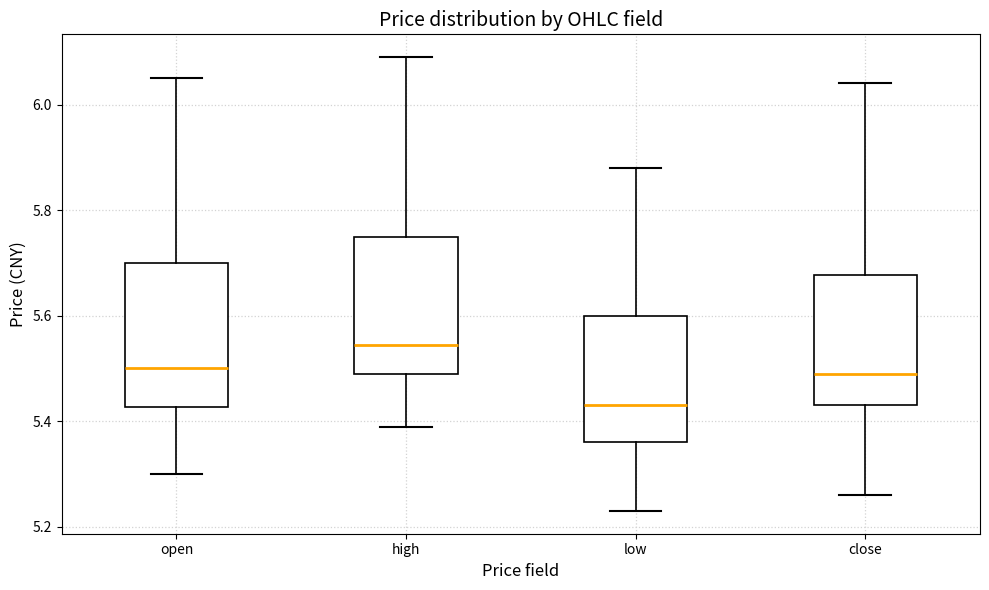

Reading left to right, read every box against the y-axis: the position of its median line, the range the box covers, and the ends of its whiskers. The values are not printed on the chart, so give them approximately, as read against the axis.

open: median 5.50, box 5.42 to 5.70, whiskers 5.30 to 6.06
high: median 5.54, box 5.50 to 5.76, whiskers 5.40 to 6.10
low: median 5.44, box 5.36 to 5.60, whiskers 5.24 to 5.88
close: median 5.50, box 5.44 to 5.68, whiskers 5.26 to 6.04